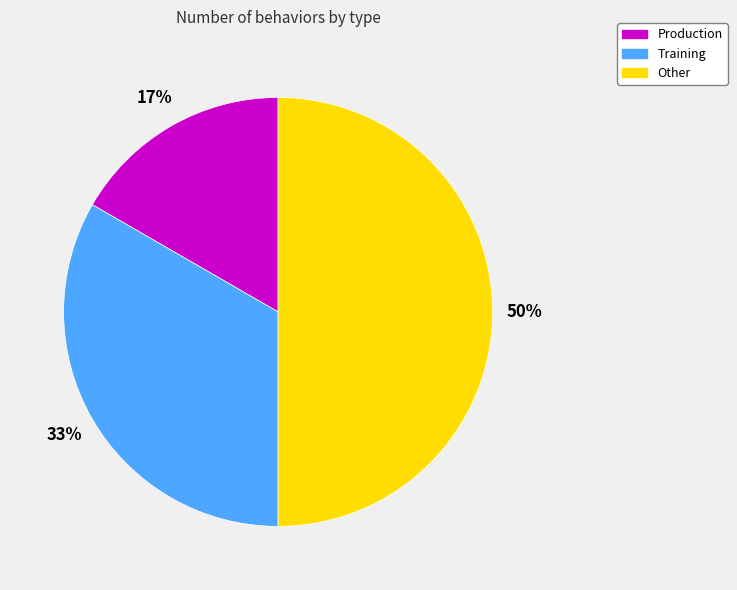

To the nearest percent, what portion does Other represent?

50%